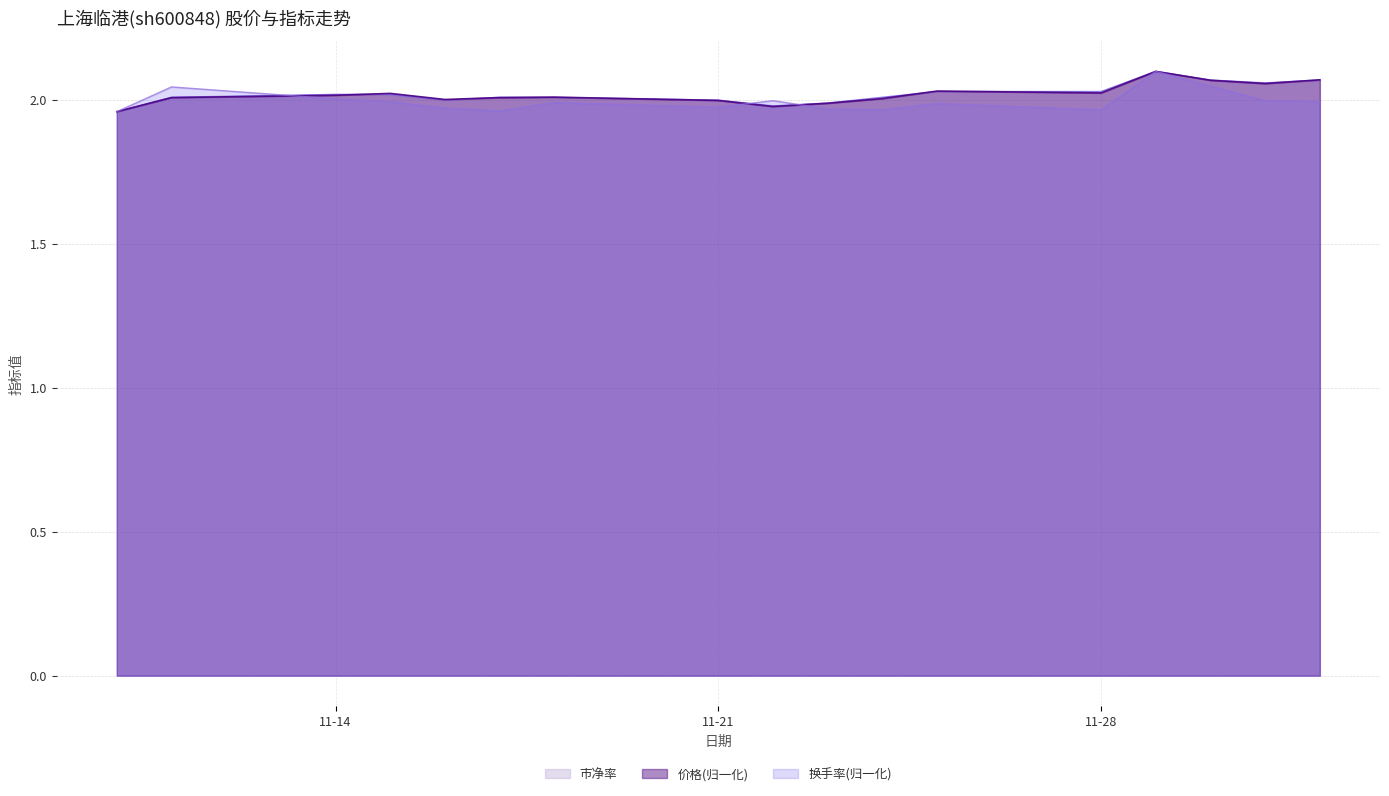

In 市净率, how many points are higher than both neighbors (excluding endpoints)?

1